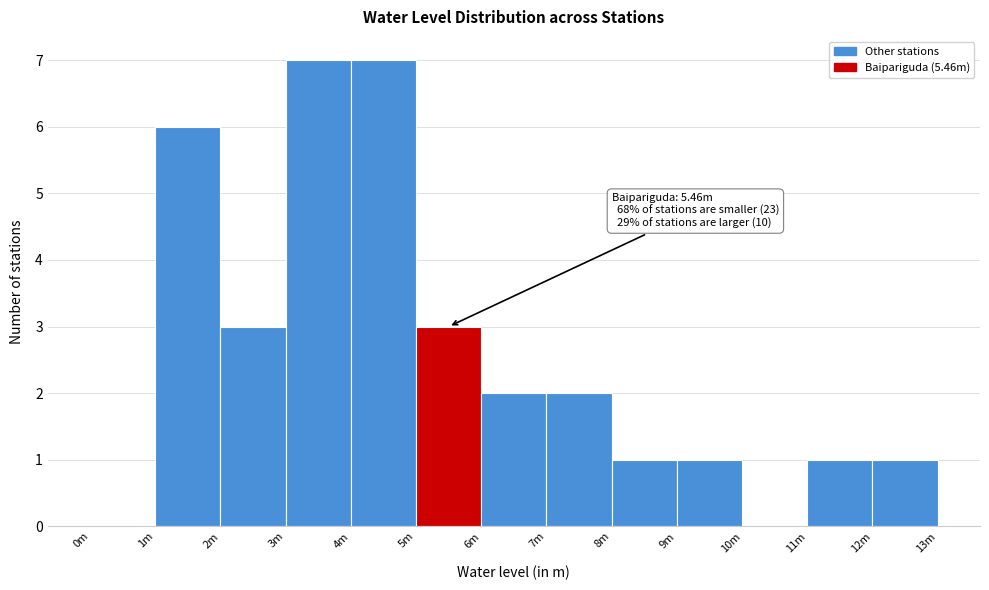

Reading left to right, what are all the values shown in this chart?

0m=0	1m=6	2m=3	3m=7	4m=7	5m=3	6m=2	7m=2	8m=1	9m=1	10m=0	11m=1	12m=1